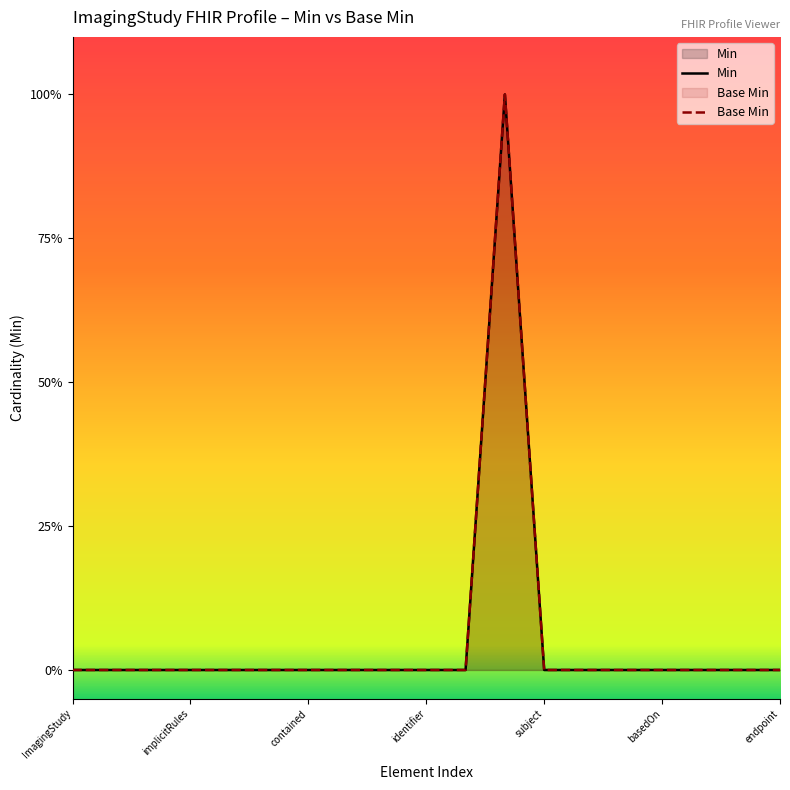

Where is the first local maximum for Base Min?

ImagingStudy.modality